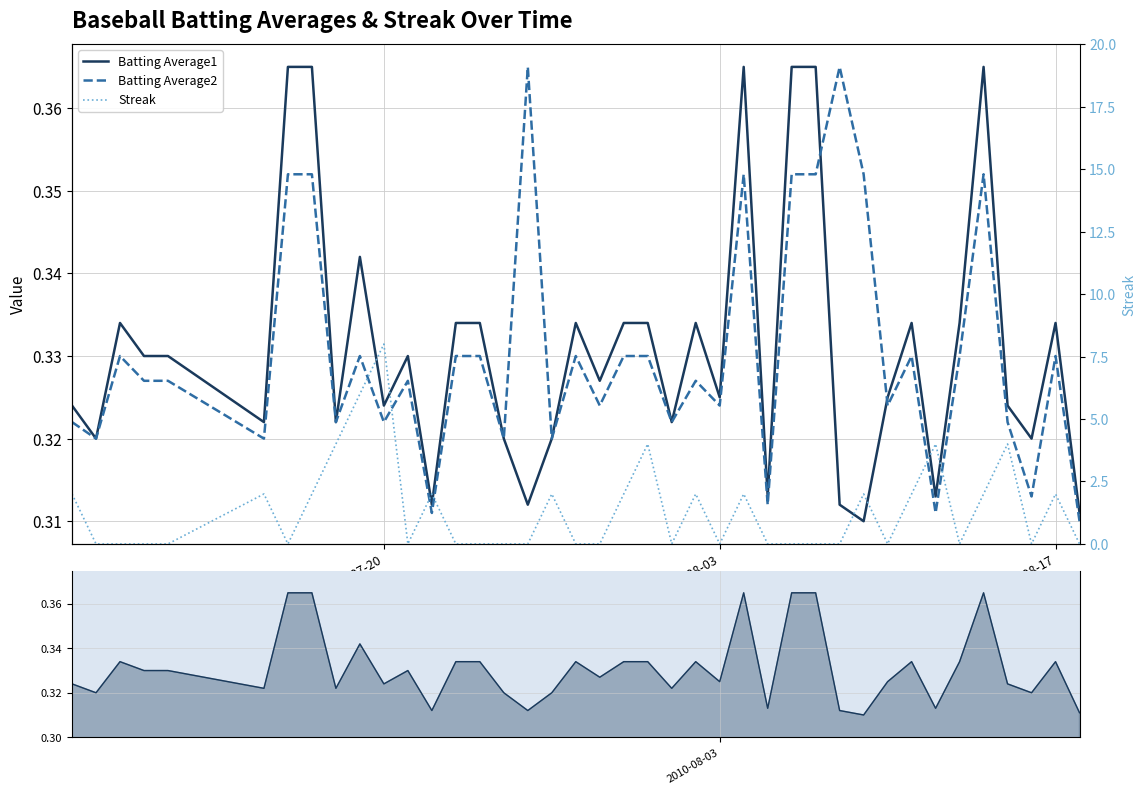

Is it true that Batting Average2 equals 0.5 at 36?

False